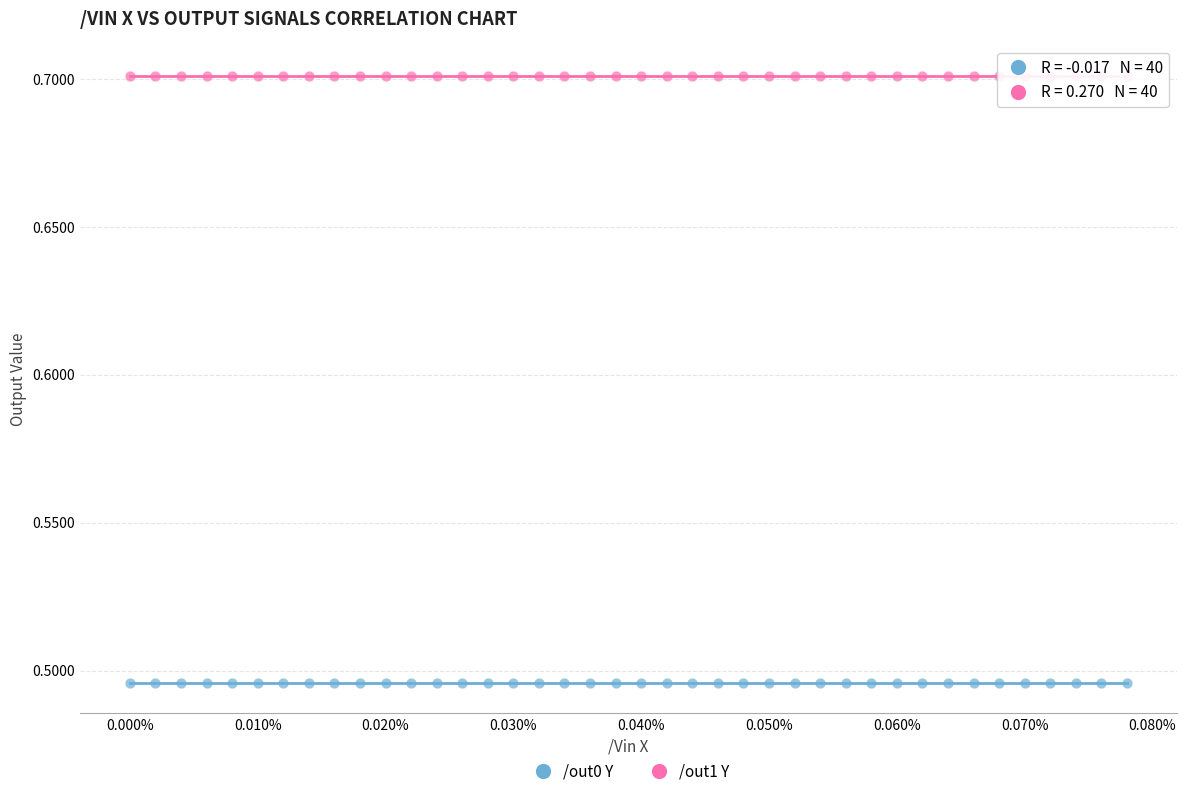

Which series contains the highest Y value?

/out1 Y